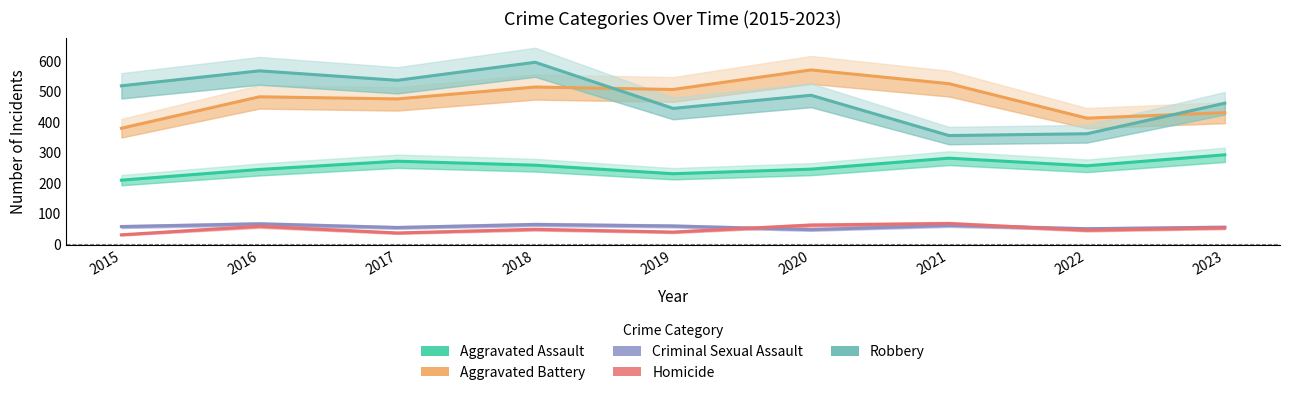

Reading left to right, transcribe all the data shown in this chart.

Aggravated Assault: 210	245	272	259	231	246	282	257	293
Aggravated Battery: 380	483	476	515	507	571	526	413	431
Criminal Sexual Assault: 58	67	55	65	60	48	62	51	56
Homicide: 31	59	37	49	40	63	68	46	54
Robbery: 519	568	537	596	445	488	356	362	462